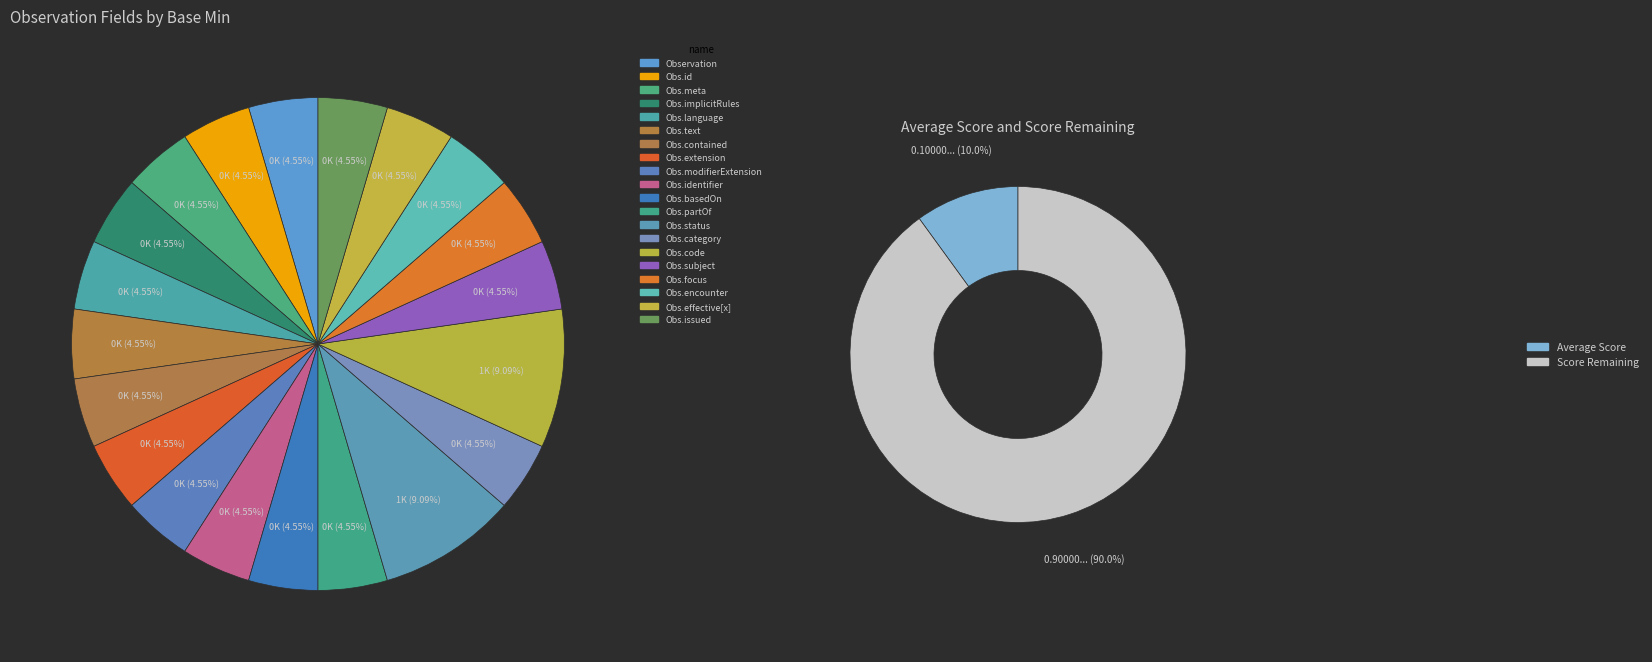

Is there a majority slice in this chart?

No